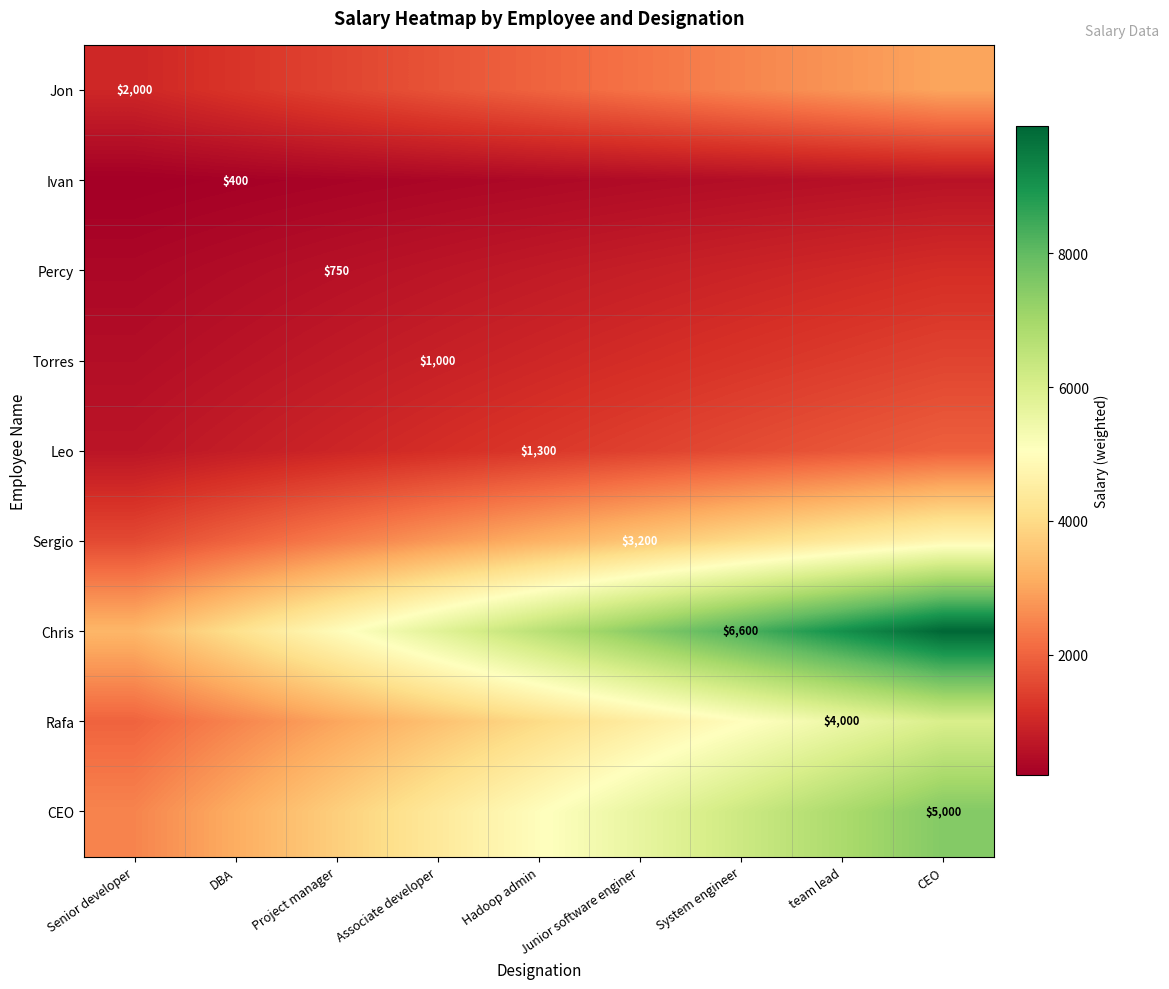

What is the smallest value displayed?

200.0